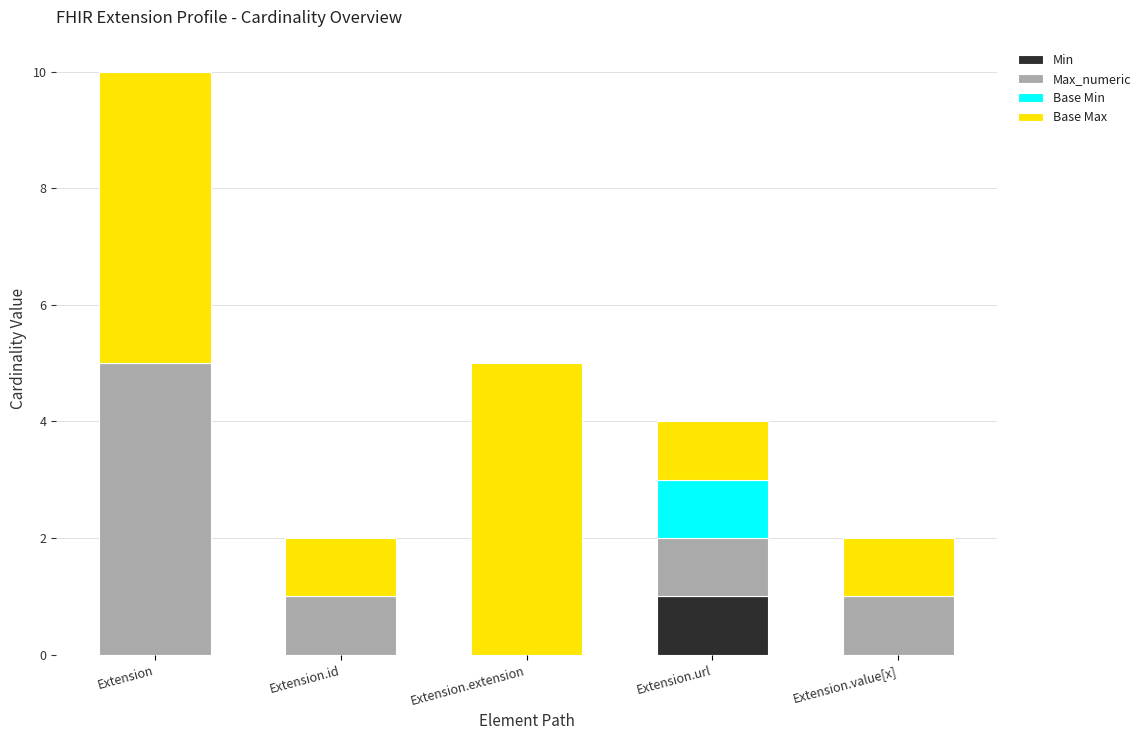

What is the total value across all series at Extension.url?

4